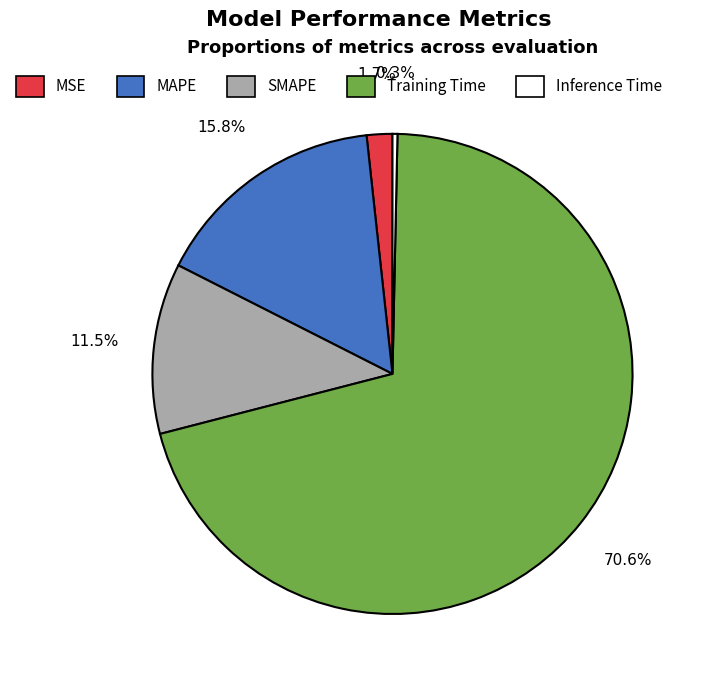

What portion of the pie excludes MAPE?

84.2%